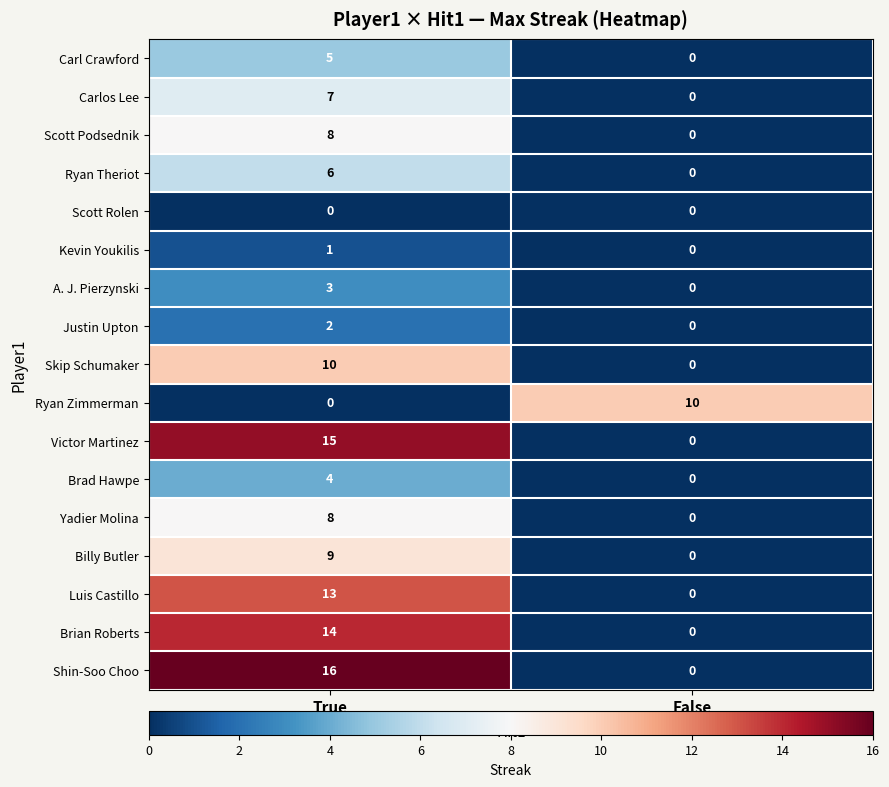

Between True and False, which series saw the biggest shift?

Shin-Soo Choo